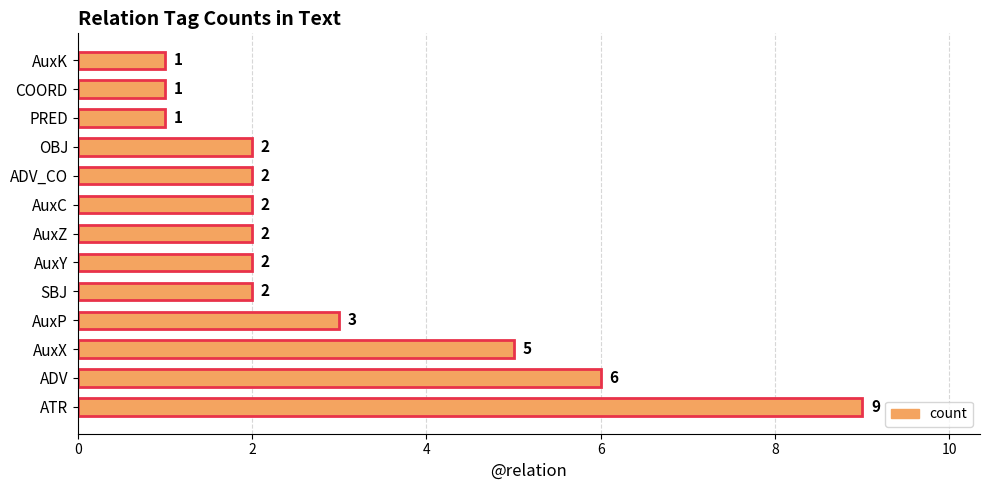

Count the values in the range 2 to 3.

7